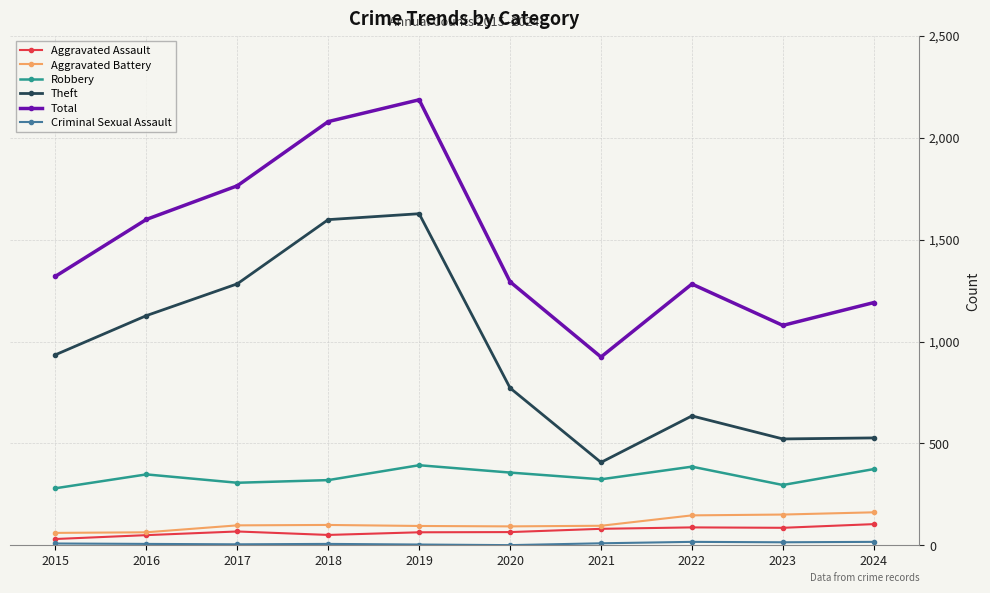

True or false: Robbery and Aggravated Assault cross at least once.

False